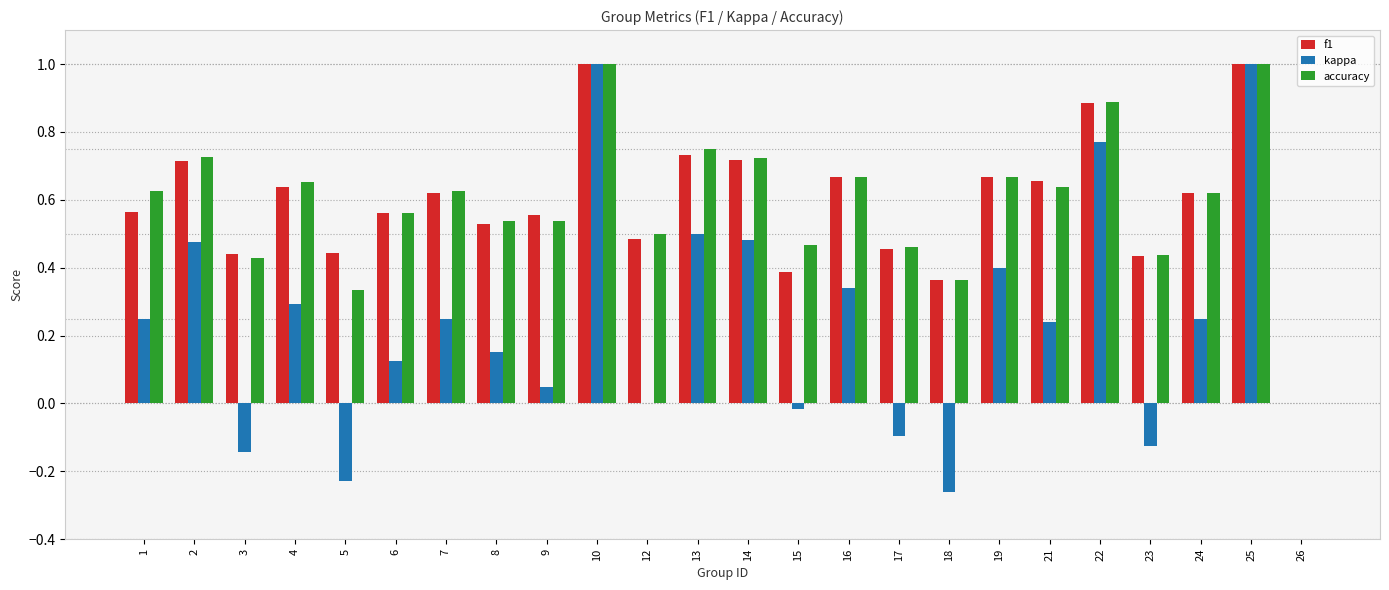

Between 18 and 23, which series saw the biggest shift?

kappa